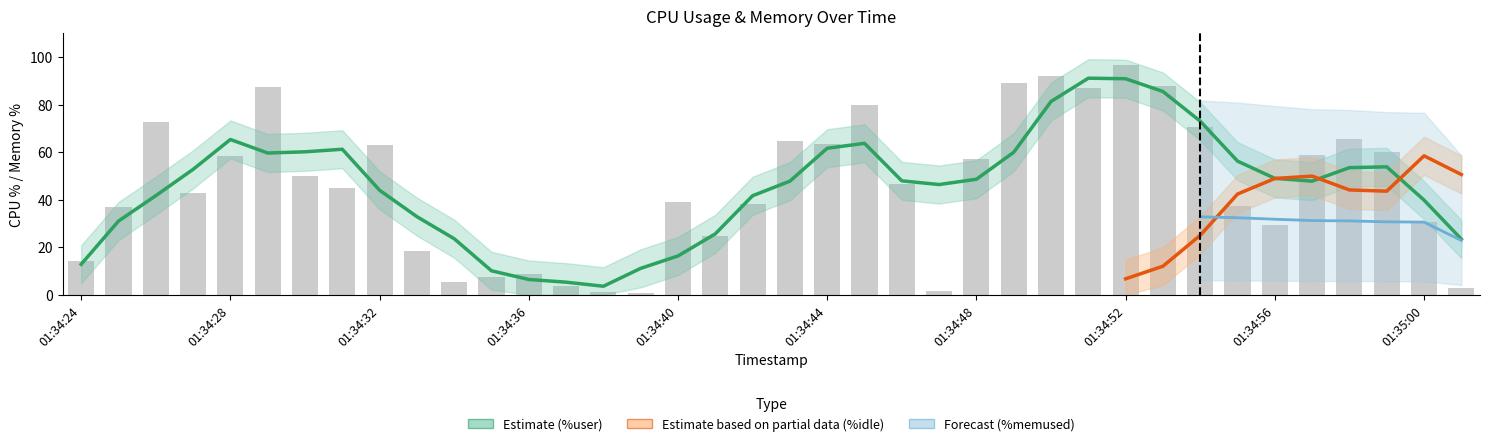

Rank the categories by value from lowest to highest.

01:34:39, 01:34:38, 01:34:47, 01:35:01, 01:34:37, 01:34:34, 01:34:35, 01:34:36, 01:34:24, 01:34:33, 01:34:41, 01:34:56, 01:35:00, 01:34:25, 01:34:55, 01:34:42, 01:34:40, 01:34:27, 01:34:31, 01:34:46, 01:34:30, 01:34:48, 01:34:28, 01:34:57, 01:34:59, 01:34:32, 01:34:44, 01:34:43, 01:34:58, 01:34:54, 01:34:26, 01:34:45, 01:34:51, 01:34:29, 01:34:53, 01:34:49, 01:34:50, 01:34:52